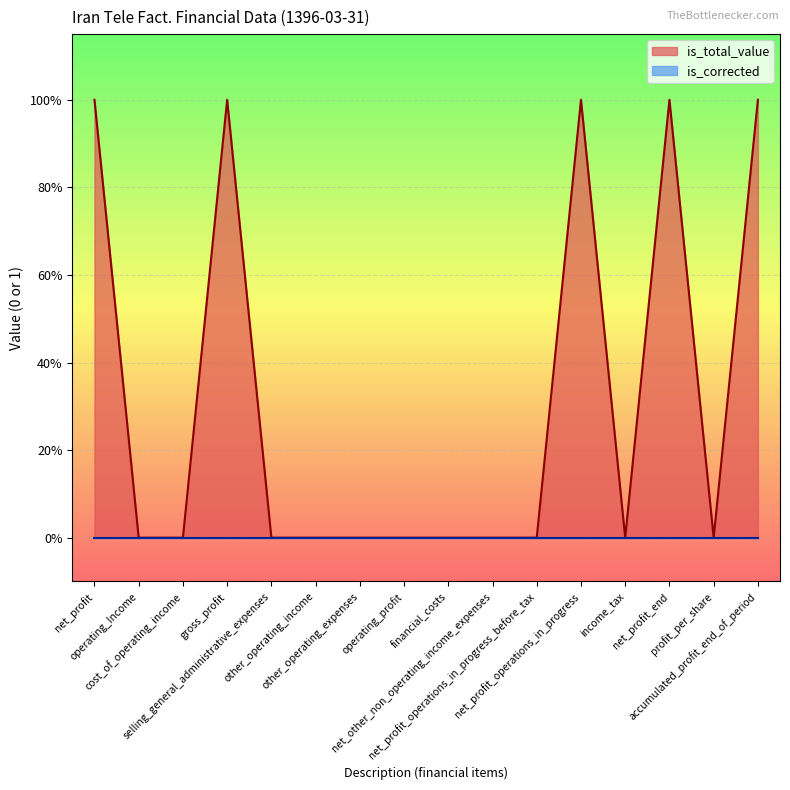

What position from the left is net_other_non_operating_income_expenses?

10